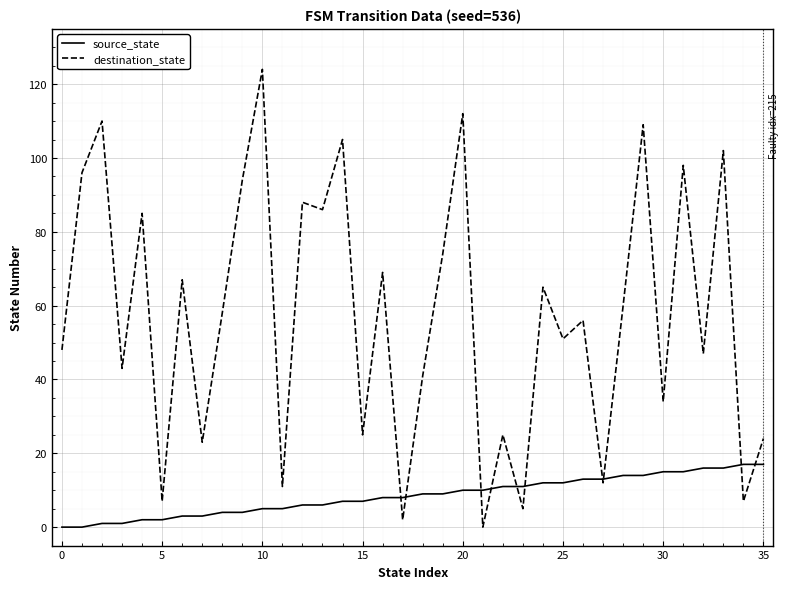

Which series has the largest total across all categories?

destination_state